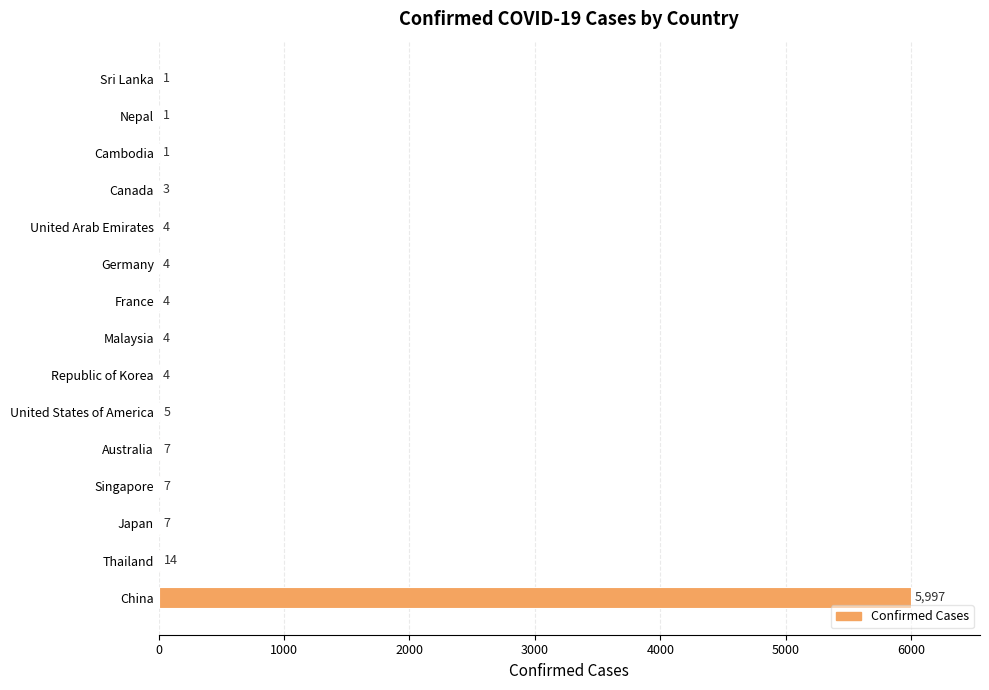

Reading bottom to top, extract all data points from this chart.

China=5997	Thailand=14	Japan=7	Singapore=7	Australia=7	United States of America=5	Republic of Korea=4	Malaysia=4	France=4	Germany=4	United Arab Emirates=4	Canada=3	Cambodia=1	Nepal=1	Sri Lanka=1